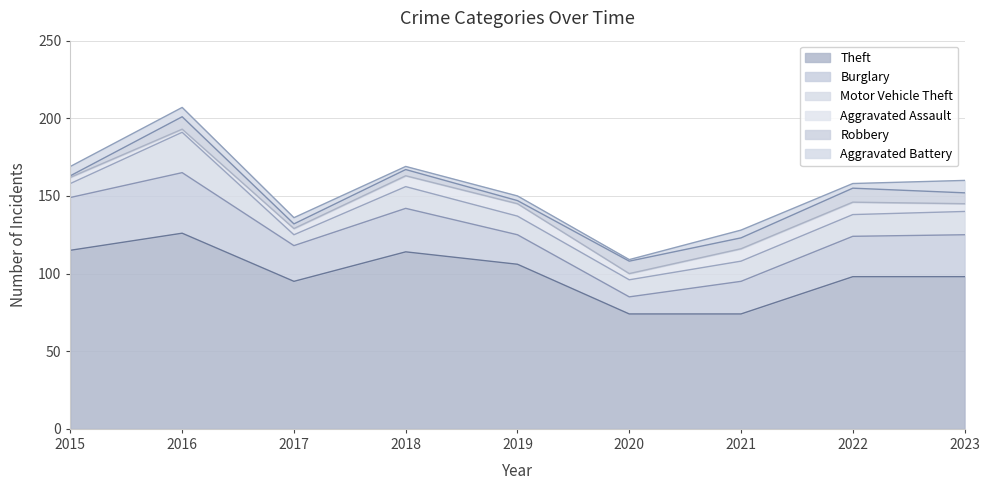

What is the greatest value displayed?

126